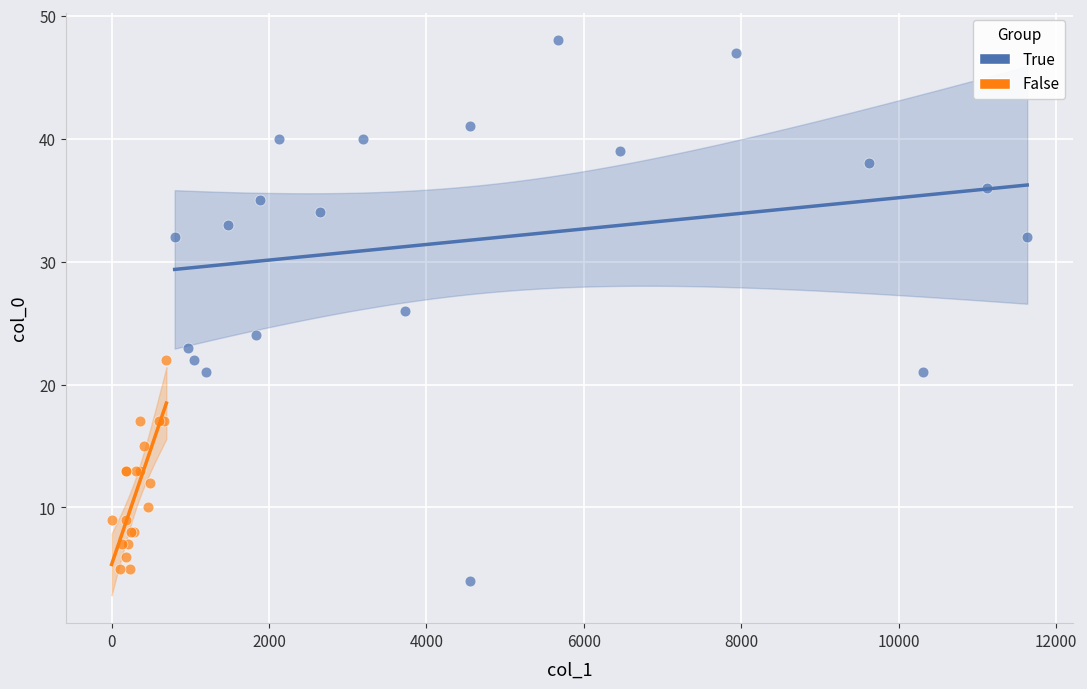

Which series has the largest Y range (max minus min)?

True